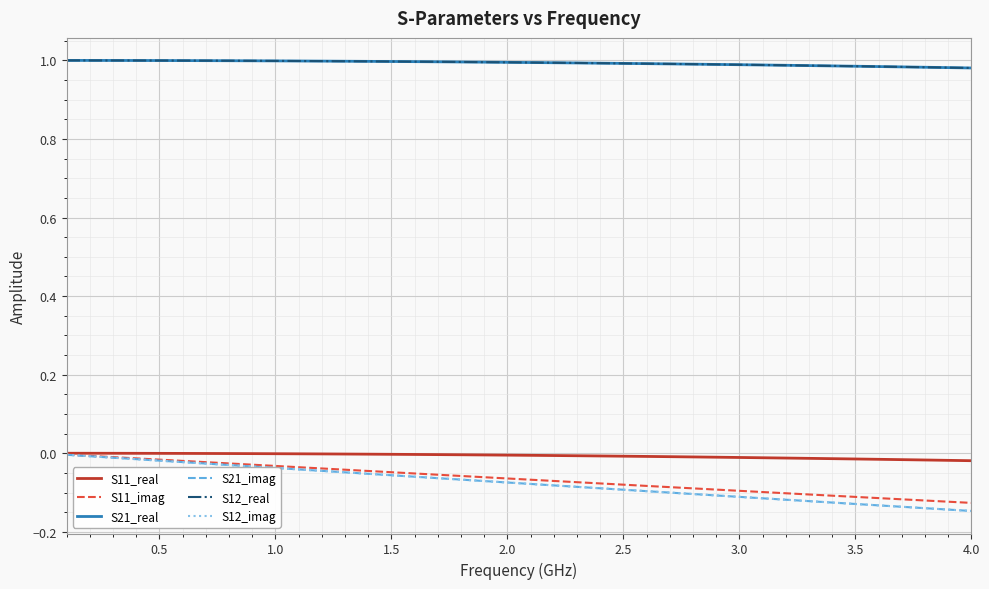

Does the chart have visible grid lines?

Yes